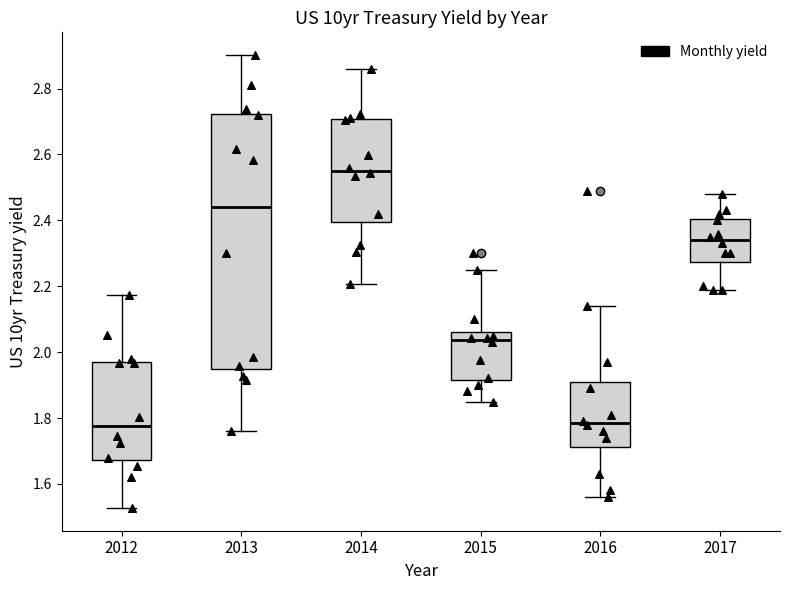

Where does the upper whisker of the box at x = 2013 end on the y-axis? The values are not printed on the chart, so give them approximately, as read against the axis.

2.90